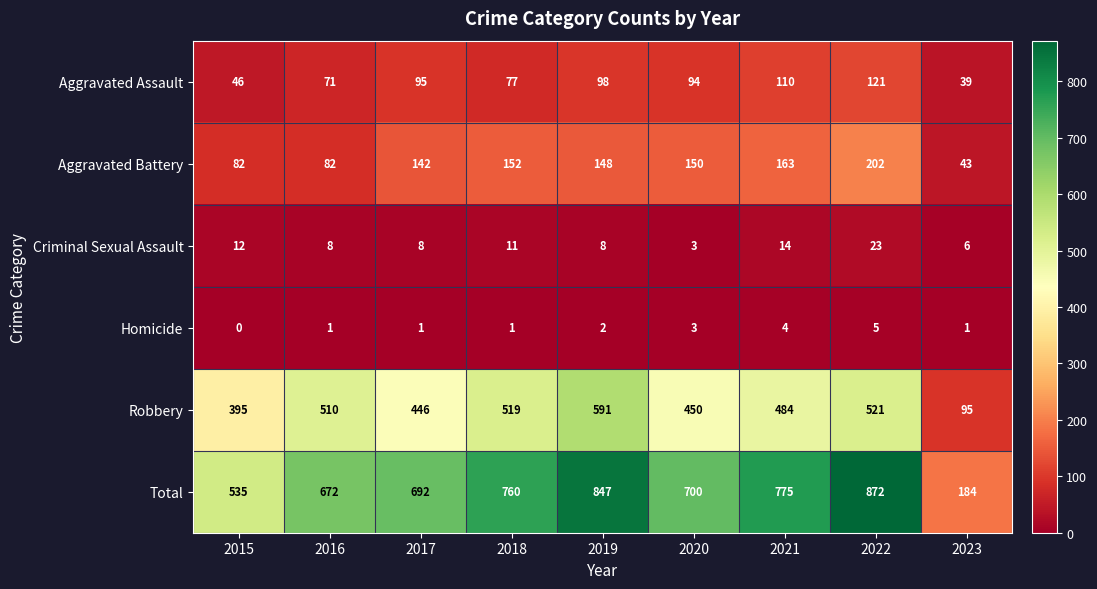

Which category has the highest value in the Criminal Sexual Assault series?

2022